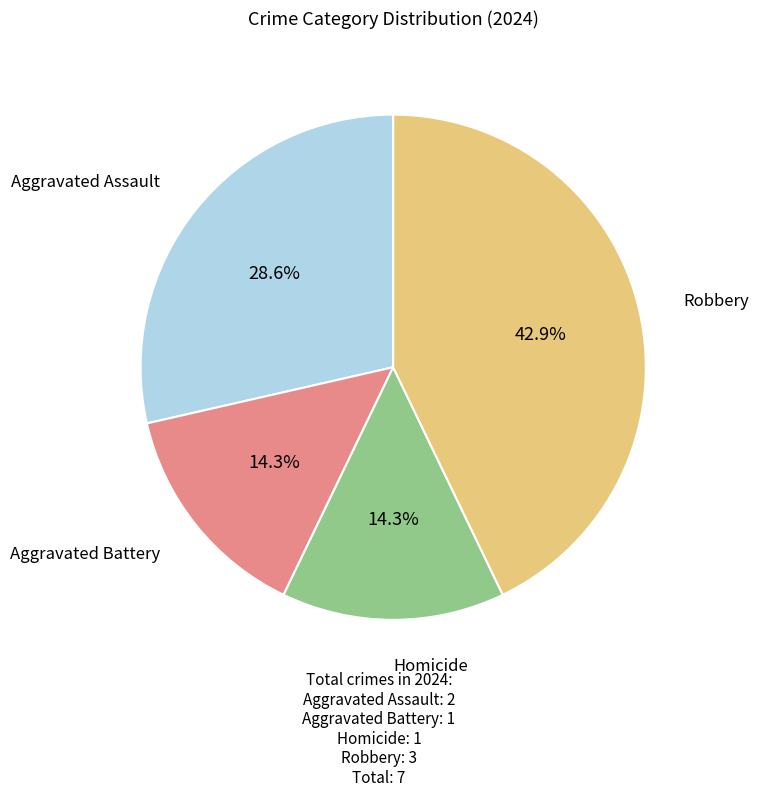

Is there any slice that represents more than half of the pie?

No